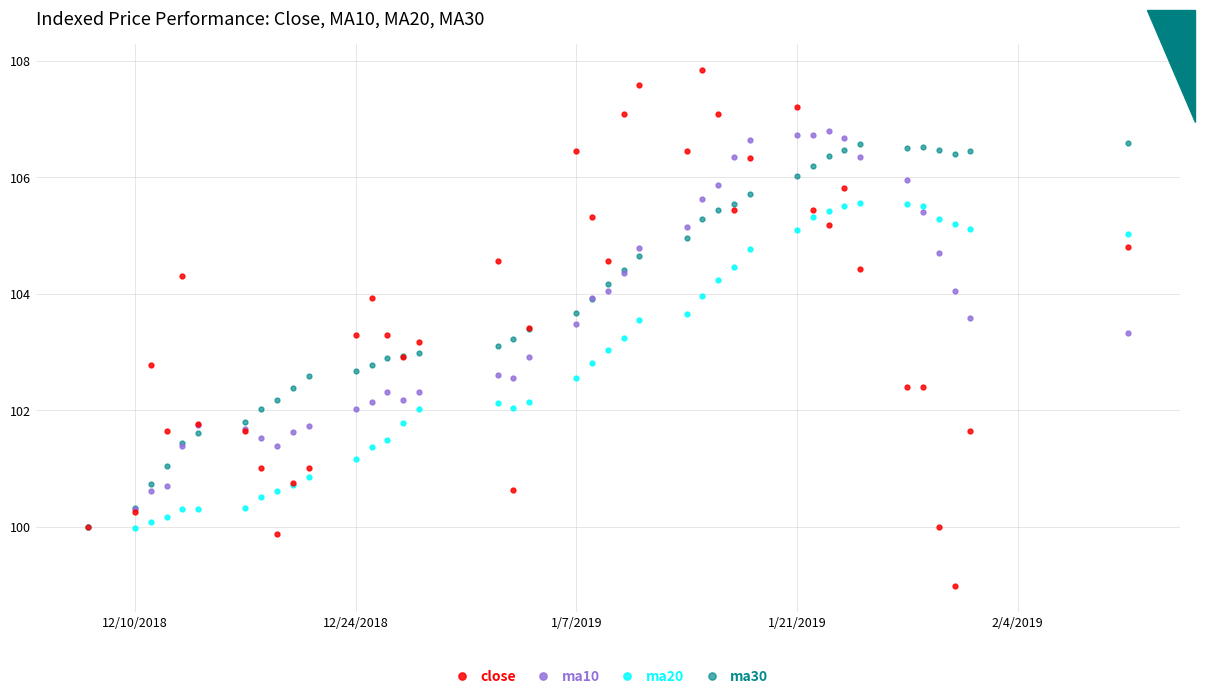

Which series has the largest total across all categories?

ma30